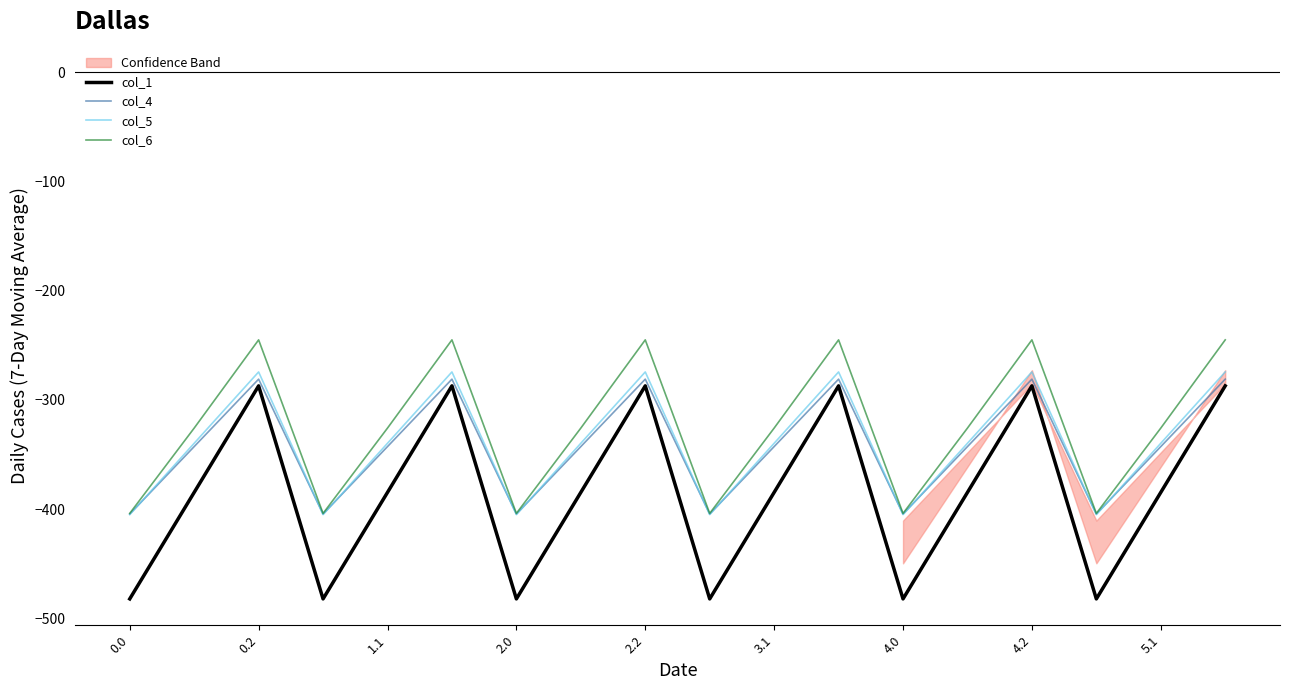

What is the average value of the col_6 series?

-324.8